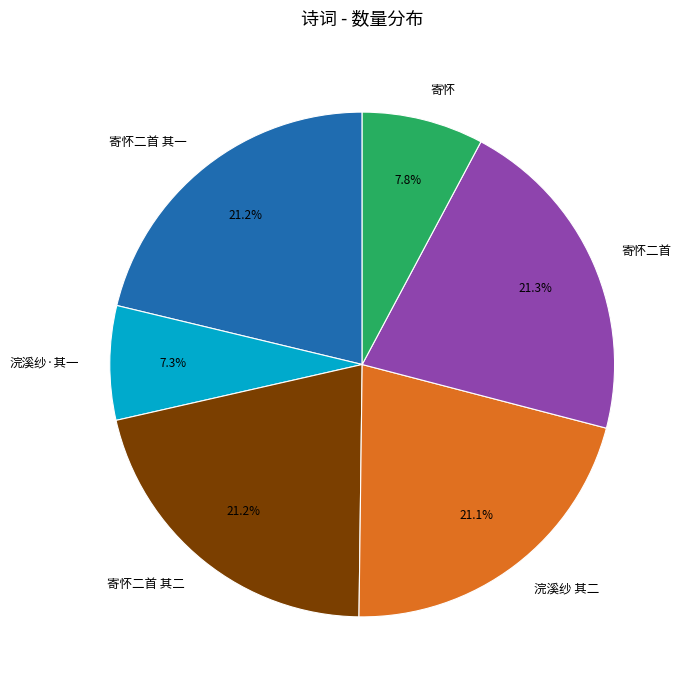

Approximately how many times larger is the value at 浣溪纱·其一 compared to 寄怀二首 其一?

0.3